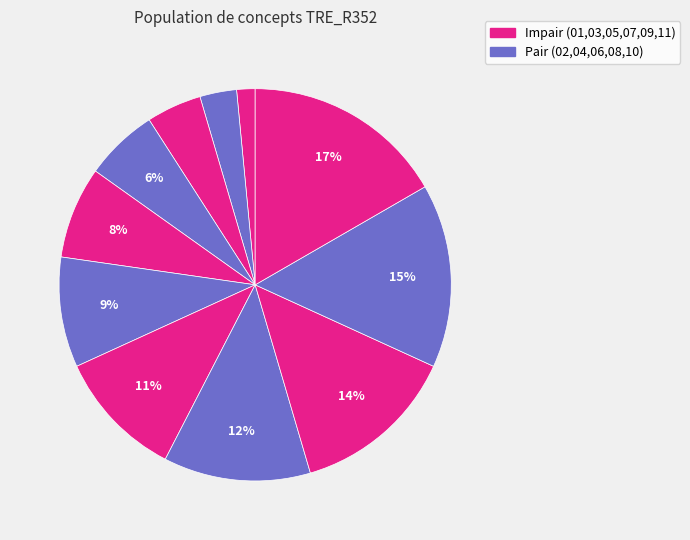

Count the number of slices in the pie.

11